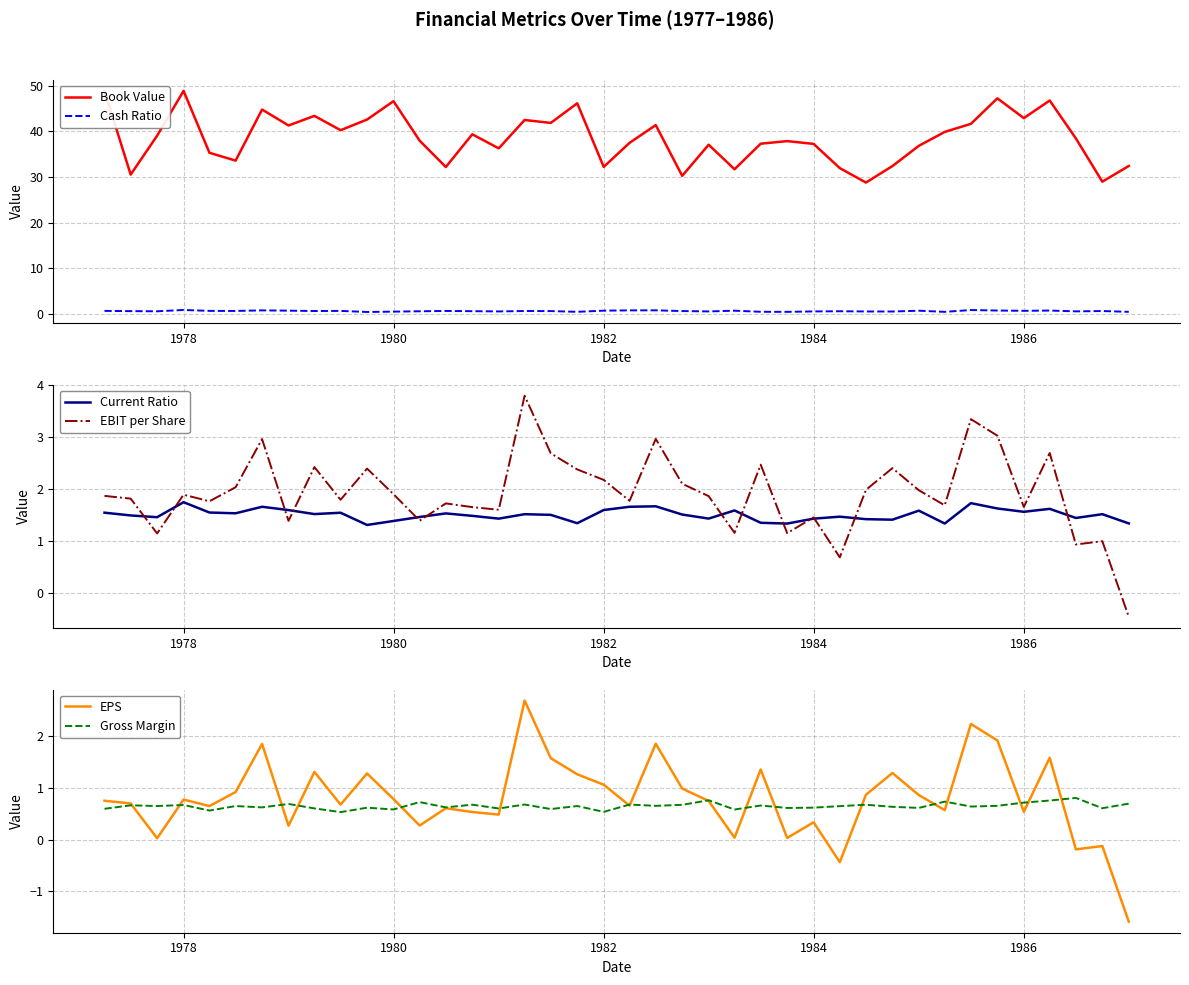

In EBIT per Share, how many points are higher than both neighbors (excluding endpoints)?

13